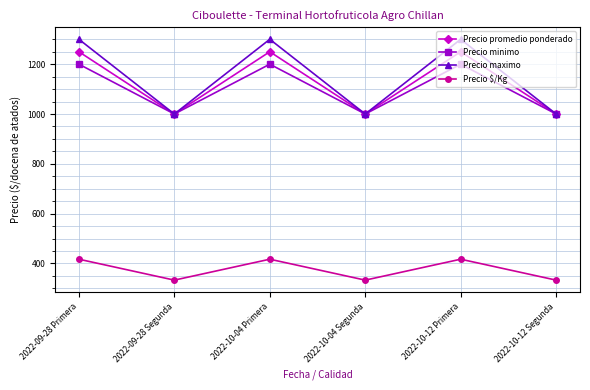

Reading left to right, extract all data points from this chart.

Precio promedio ponderado: 1250	1000	1250	1000	1250	1000
Precio minimo: 1200	1000	1200	1000	1200	1000
Precio maximo: 1300	1000	1300	1000	1300	1000
Precio $/Kg: 417	333	417	333	417	333